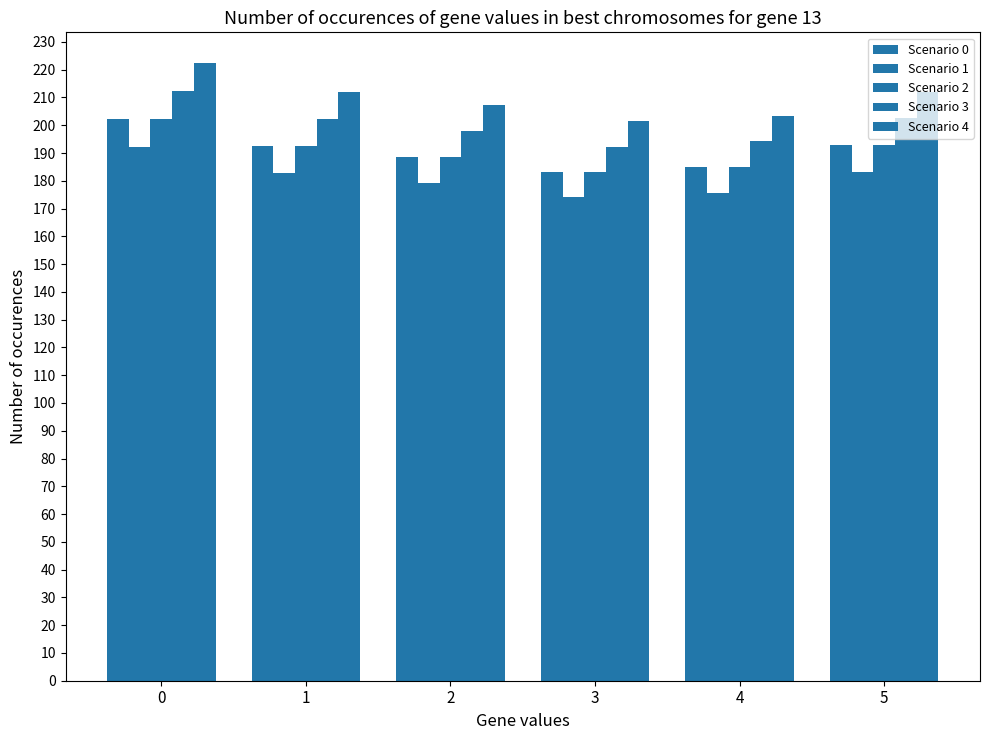

What is the minimum value for Scenario 3?

192.3